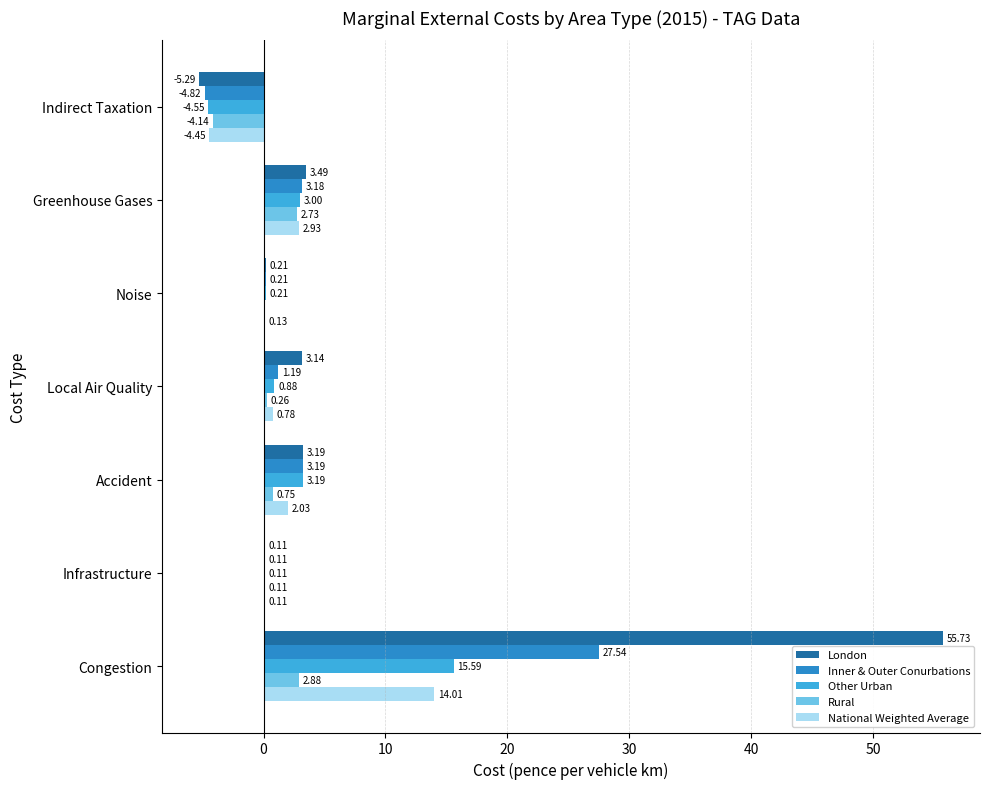

Which label corresponds to the largest value in the chart?

Congestion